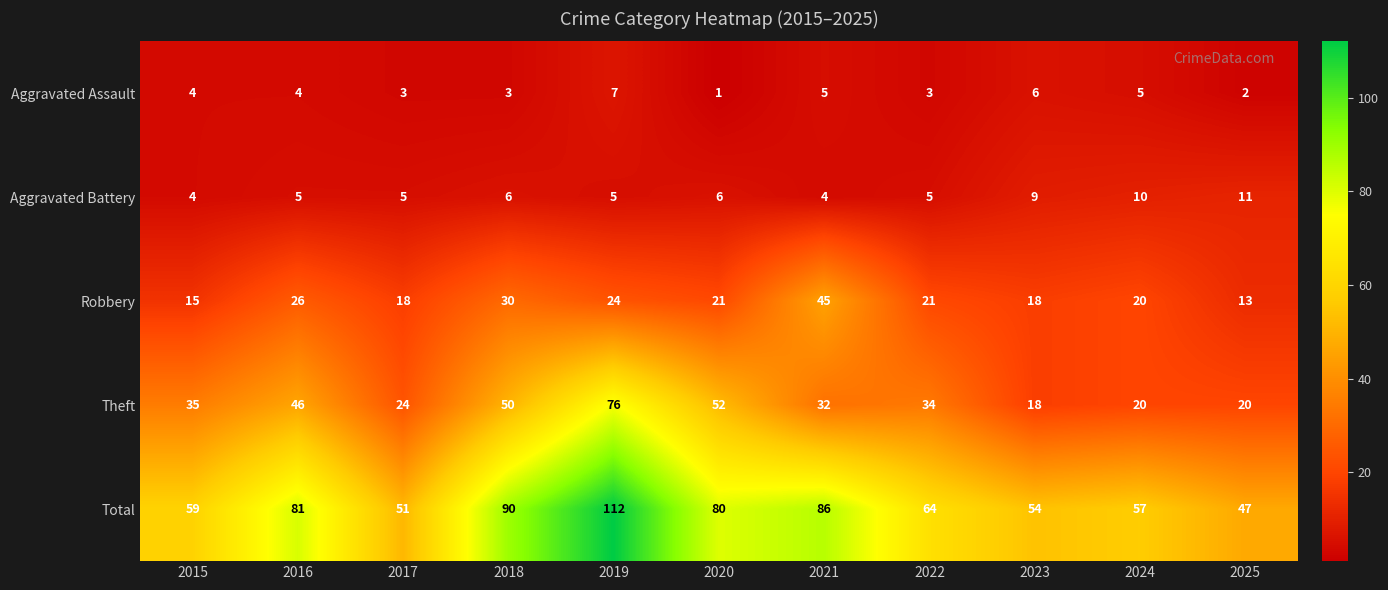

The value of Theft at 2025 is 30. True or false?

False